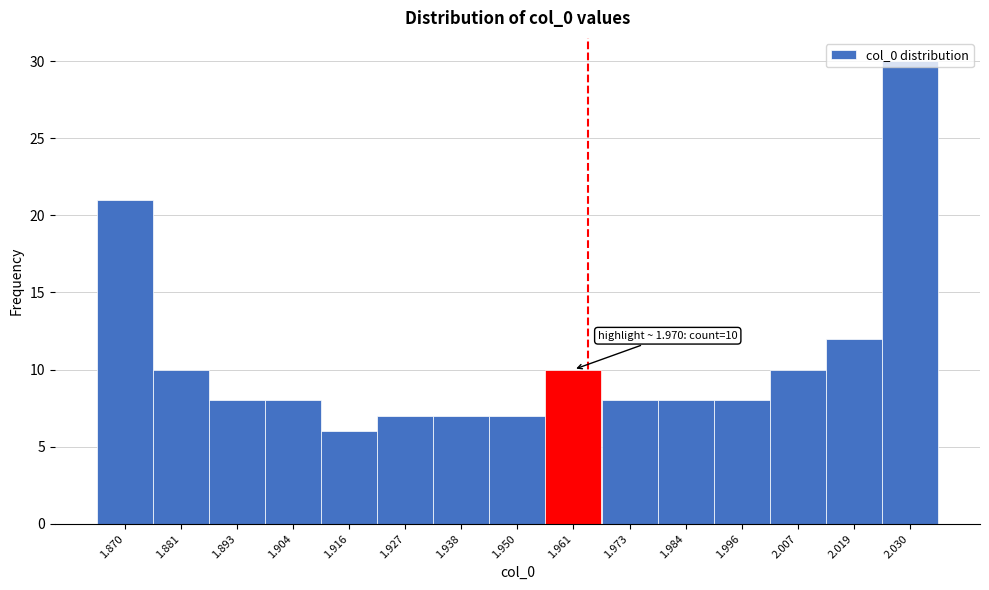

Between 1.881 and 2.019, which is larger?

2.019